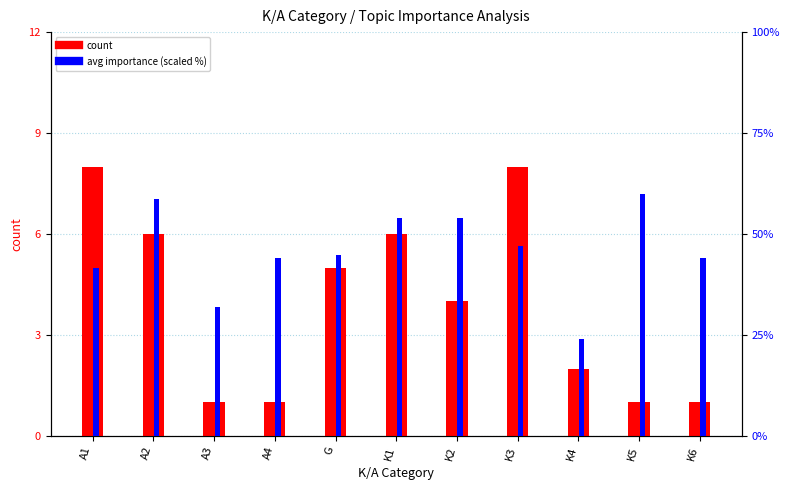

How many bars are there in total?

22